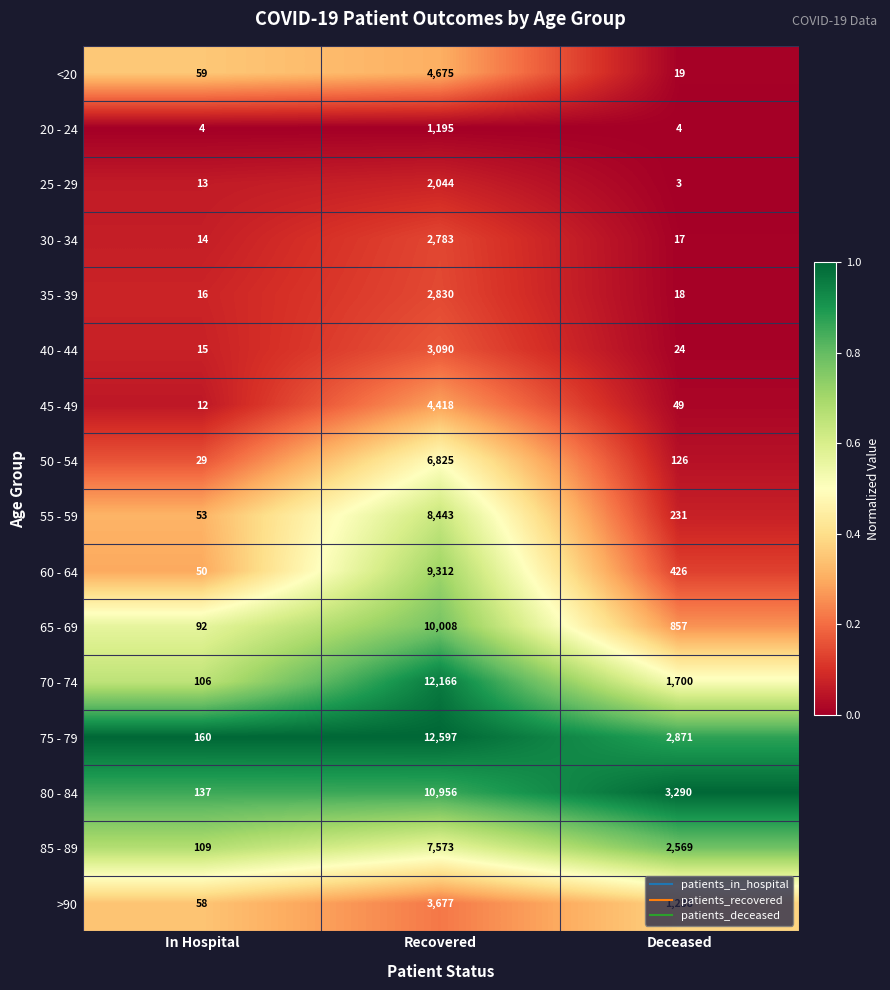

Which series has the widest spread of values?

75 - 79